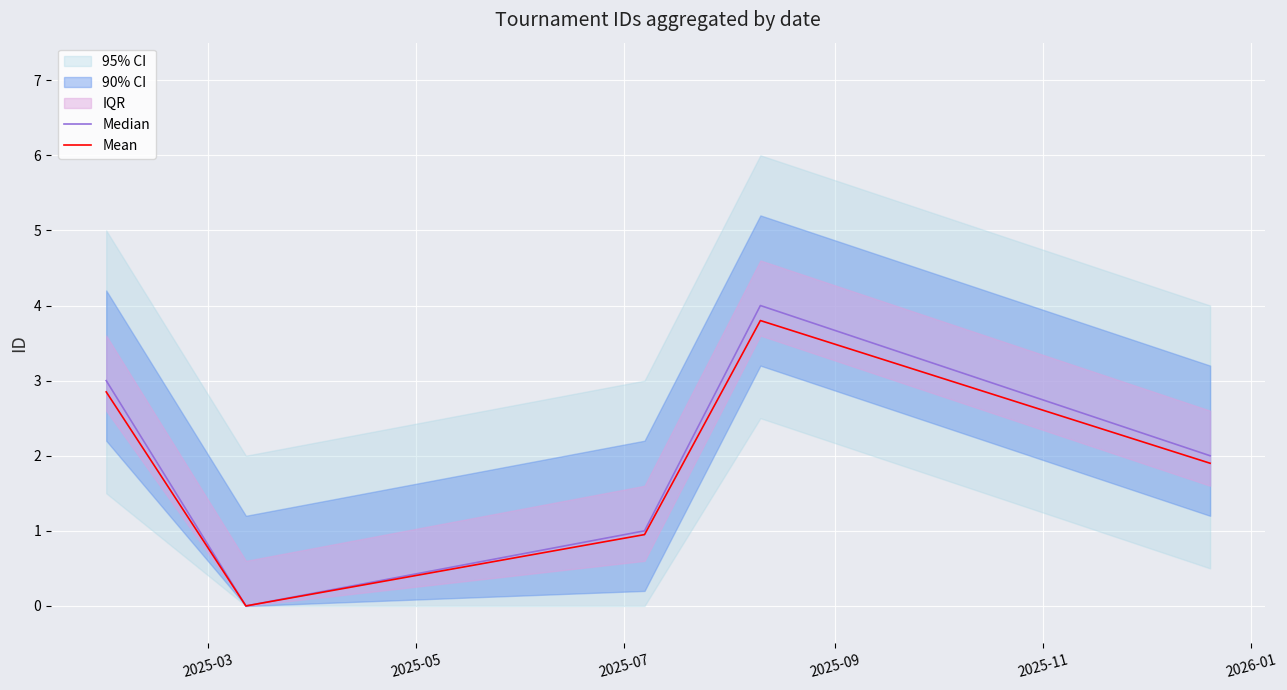

What is the highest value of the Mean series?

3.8